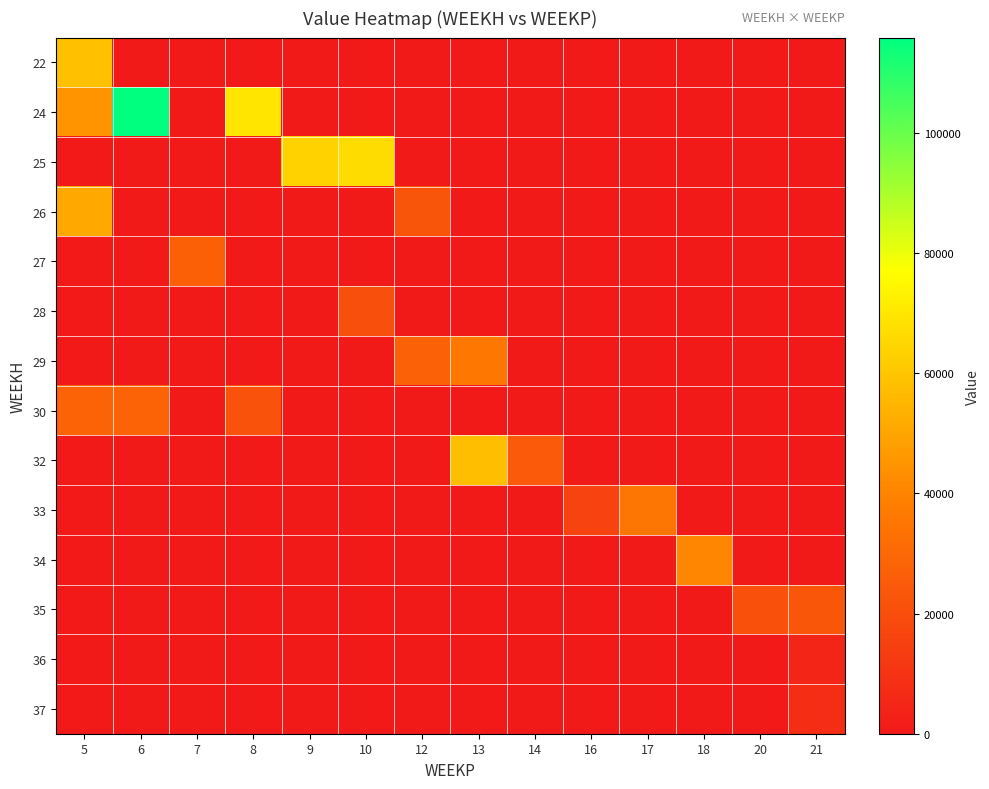

Between 10 and 6, which is larger?

10